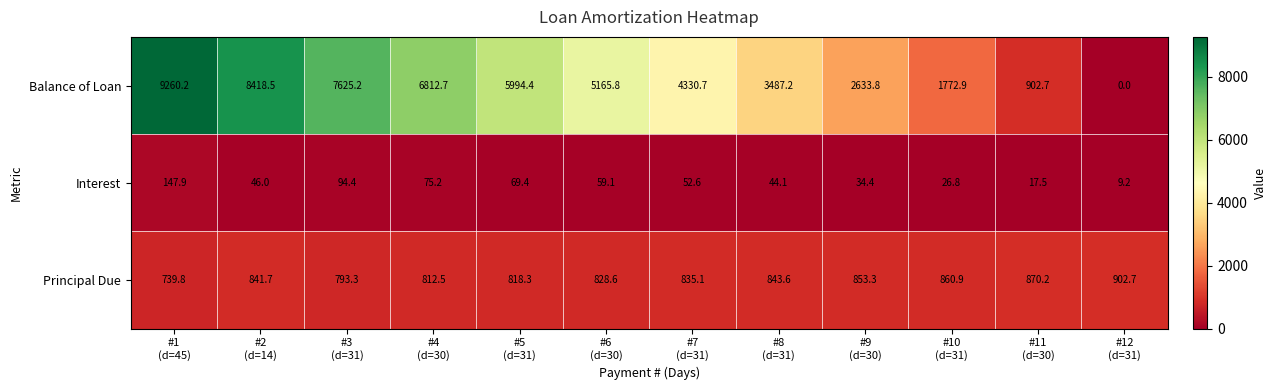

Between #3
(d=31) and #11
(d=30), which series saw the biggest shift?

Balance of Loan